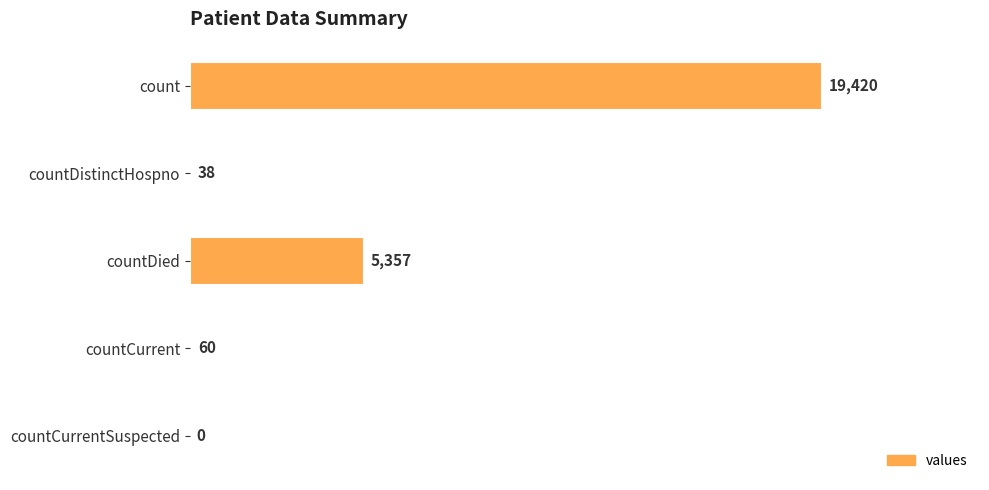

Reading top to bottom, transcribe all the data shown in this chart.

count=19420	countDistinctHospno=38	countDied=5357	countCurrent=60	countCurrentSuspected=0